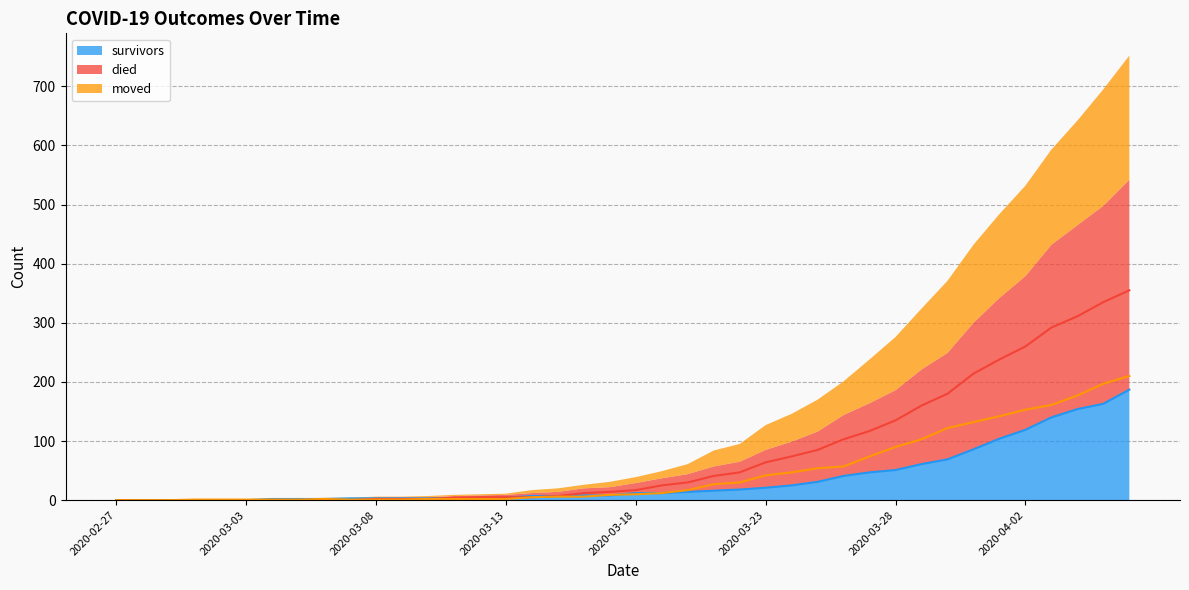

Reading left to right, list all the values displayed in this chart.

survivors: 0	0	0	0	0	0	2	2	2	3	3	3	3	3	3	4	7	7	8	8	12	12	14	16	18	21	25	31	41	47	51	61	69	86	104	119	140	154	163	187
died: 0	0	0	0	0	0	0	0	0	0	2	2	2	4	5	5	5	7	12	14	17	25	30	41	47	64	74	85	103	117	135	160	180	214	238	260	292	311	335	355
moved: 0	0	0	1	1	1	1	1	2	1	1	1	2	2	2	2	5	6	6	9	10	12	17	27	30	42	47	54	57	74	90	103	122	132	142	153	161	177	197	210